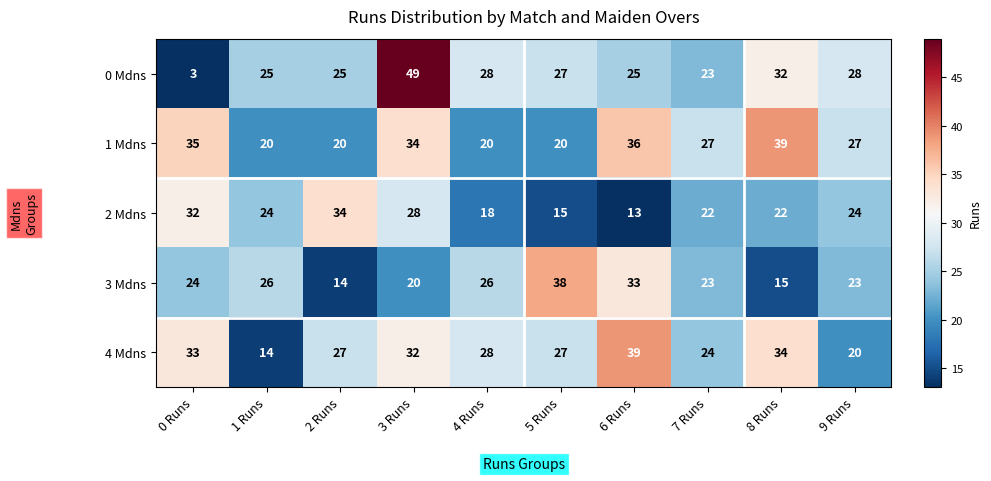

Count the number of data series in this chart.

5